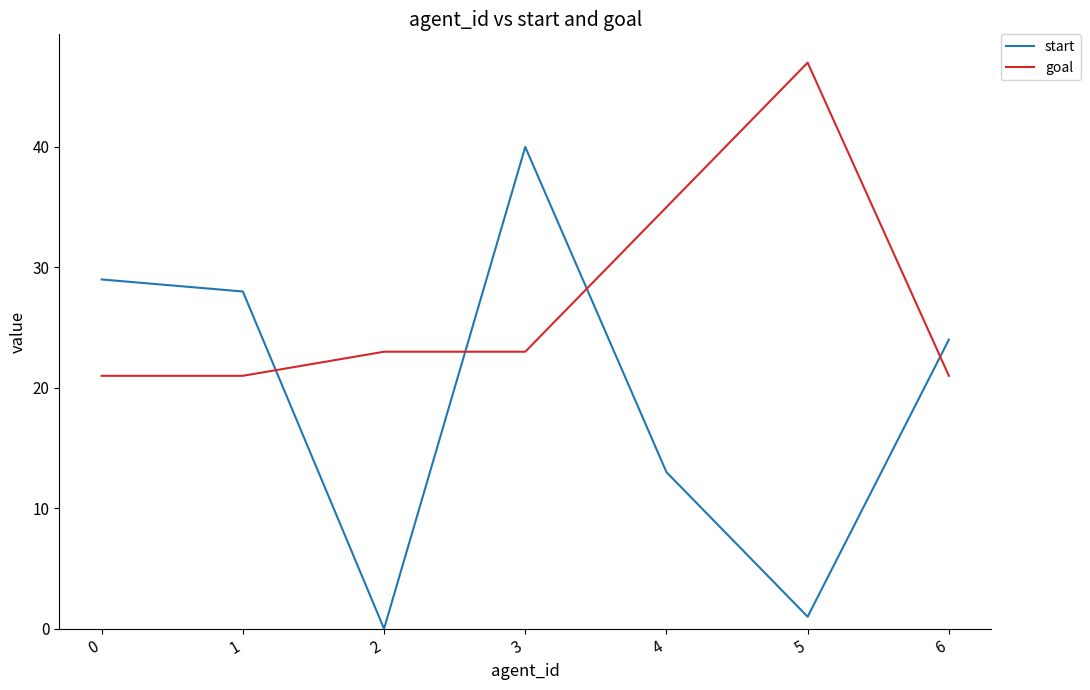

Which series has the widest spread of values?

start